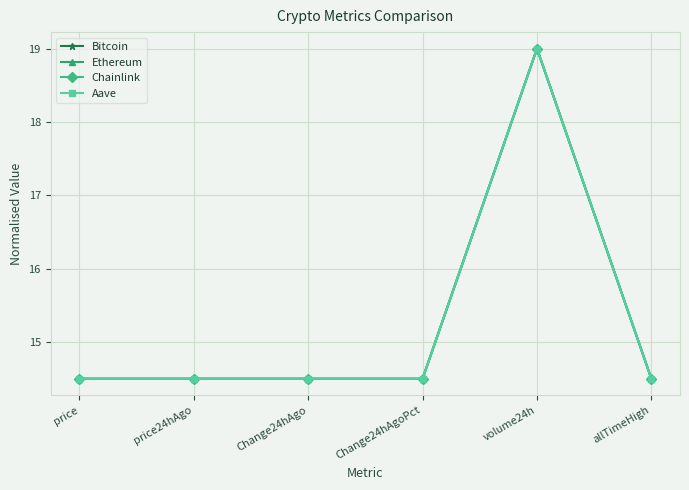

At which category is the sum across all series the highest?

volume24h